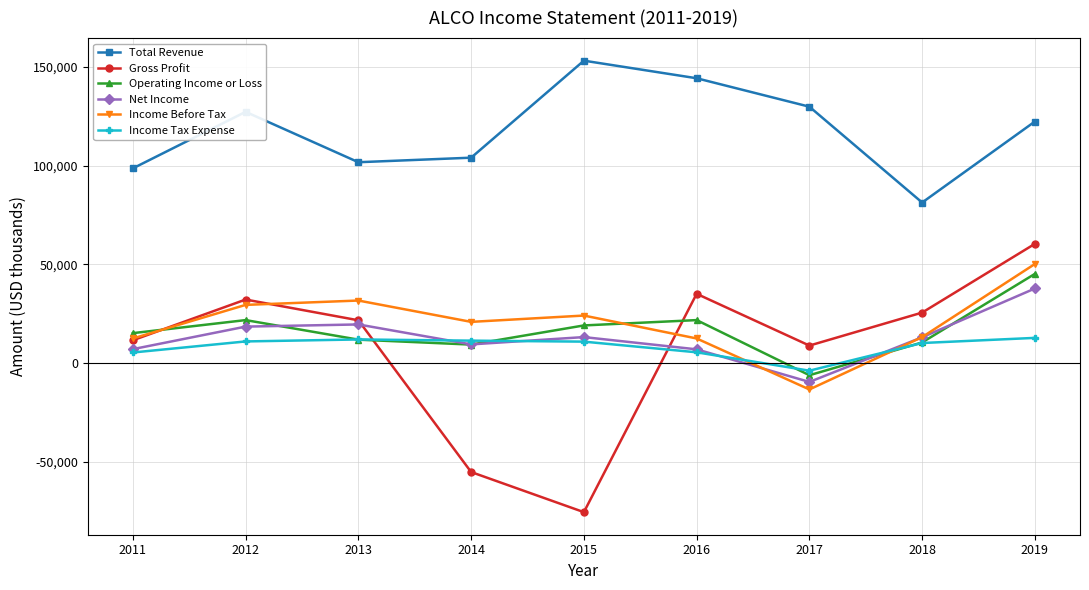

True or false: Total Revenue and Income Before Tax cross at least once.

False